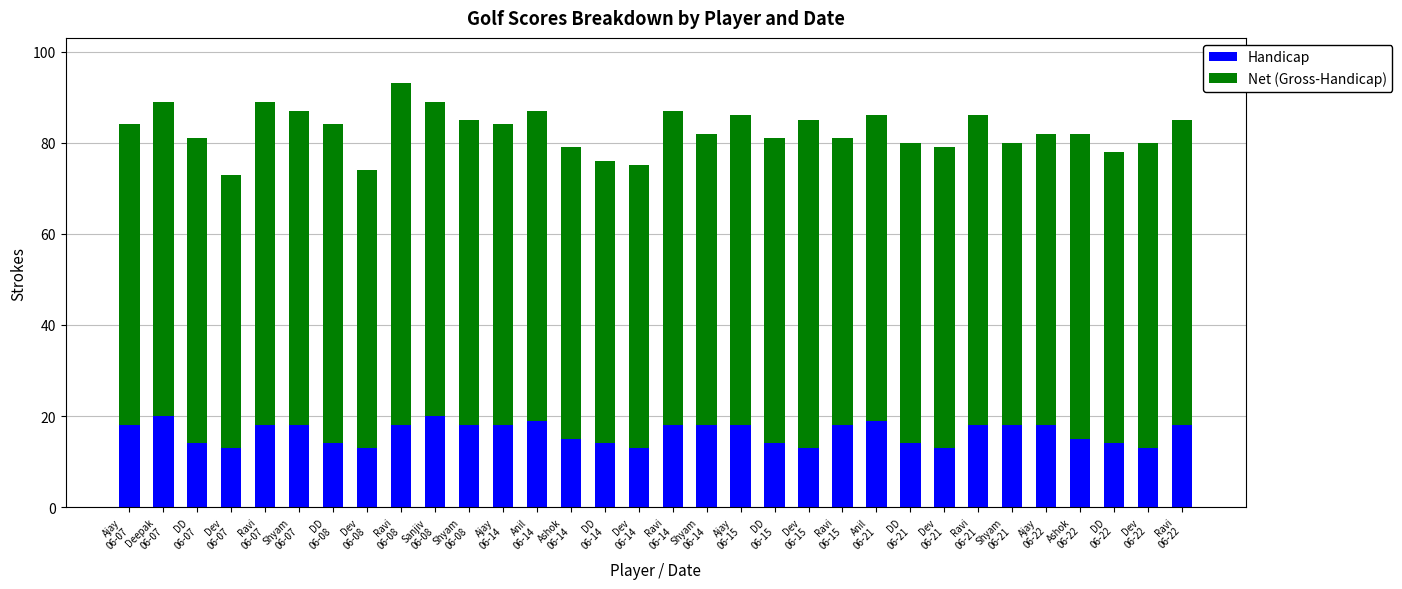

What is the difference between the second highest and second lowest values in the Handicap series?

7